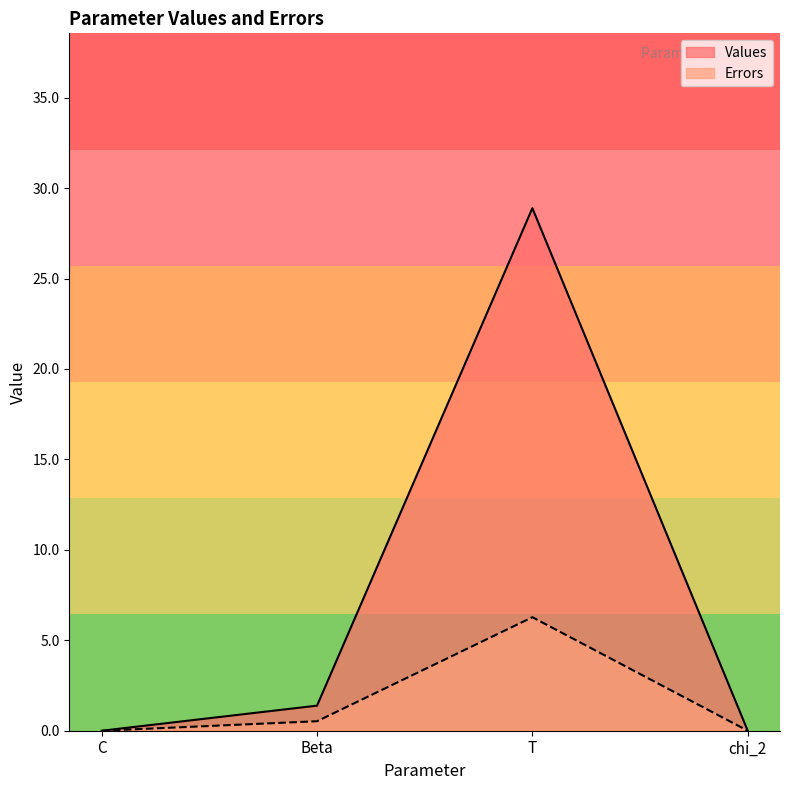

Rank the series at C from highest to lowest value.

Errors, Values